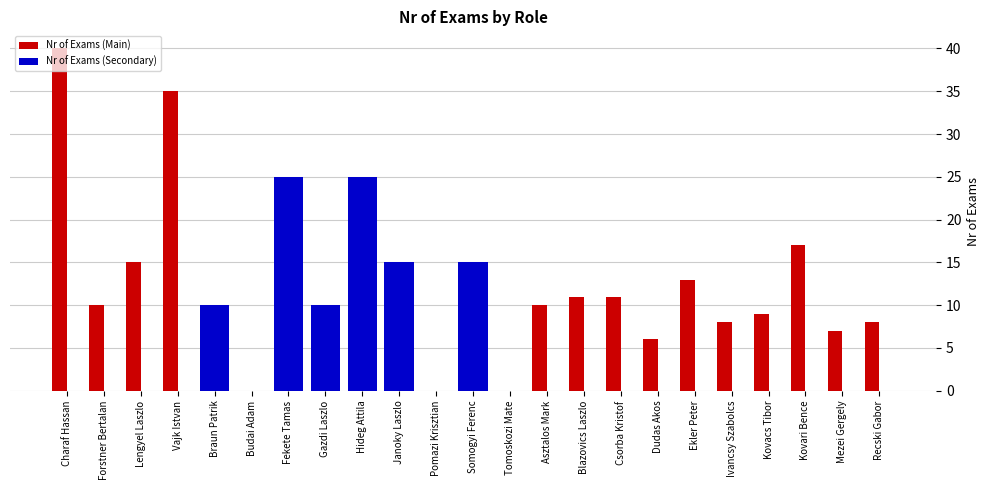

How many groups of bars are there?

23